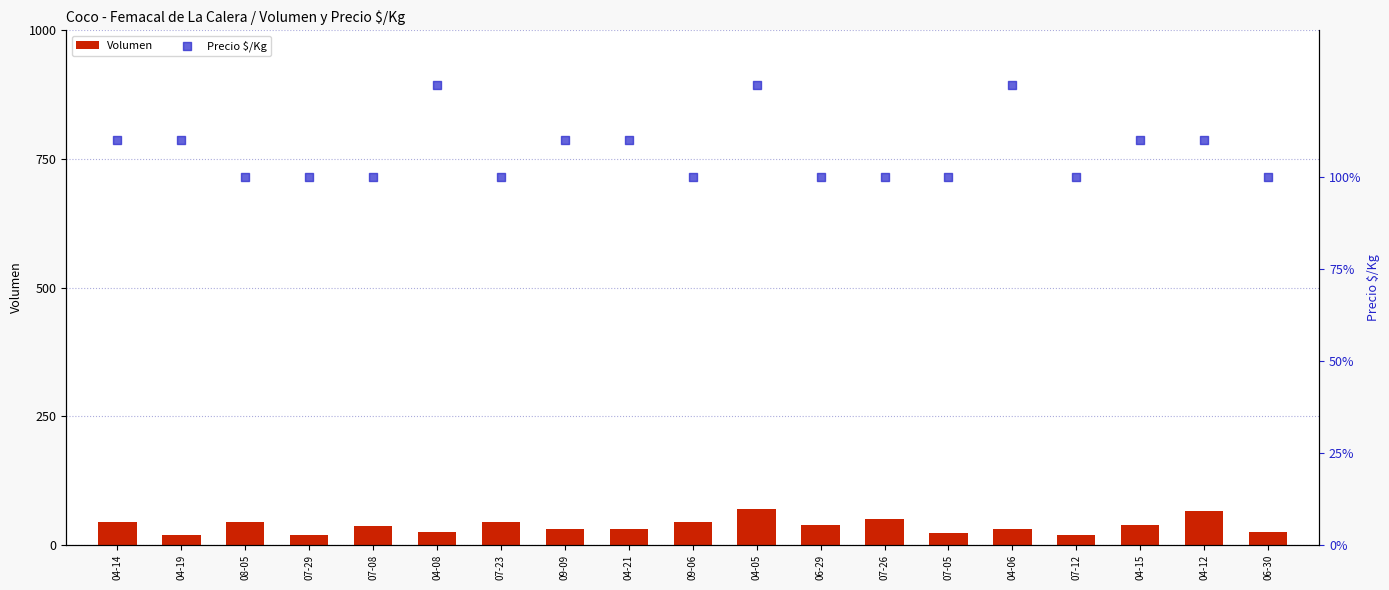

At which category is the sum across all series the highest?

04-05